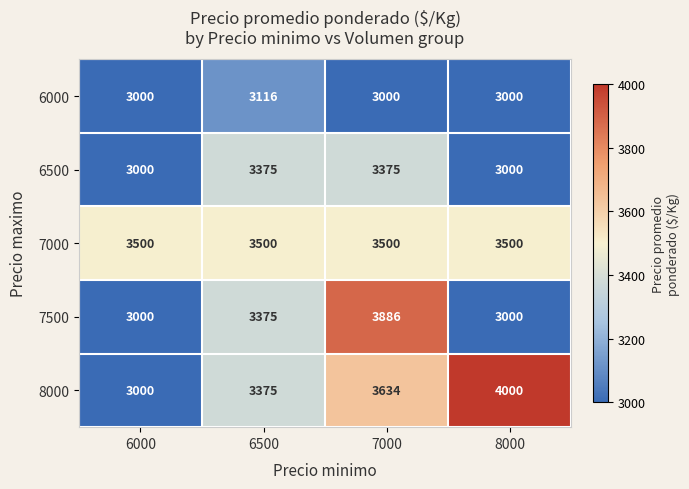

Rank the categories by 8000 value from lowest to highest.

6000, 6500, 7000, 8000